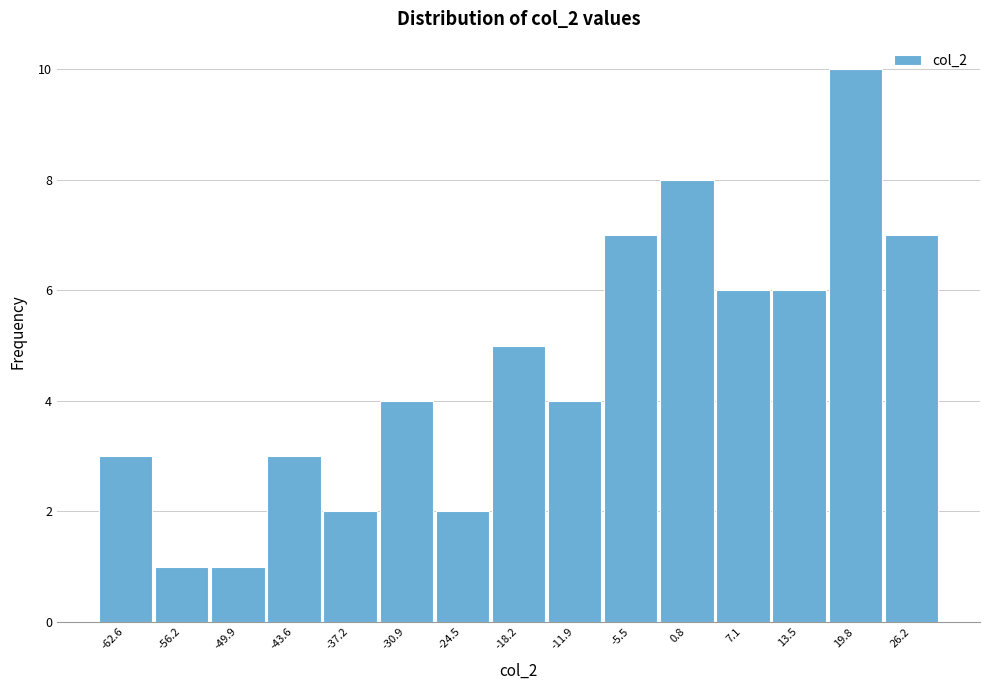

Which range on the x-axis has the tallest bar?

17 to 23